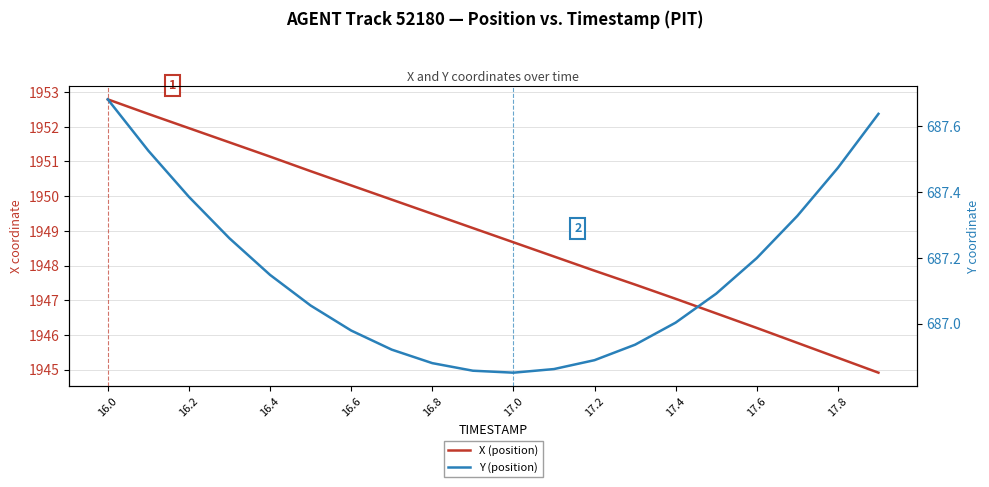

What is the value of the X (position) point at the 5th from the left?

1951.1